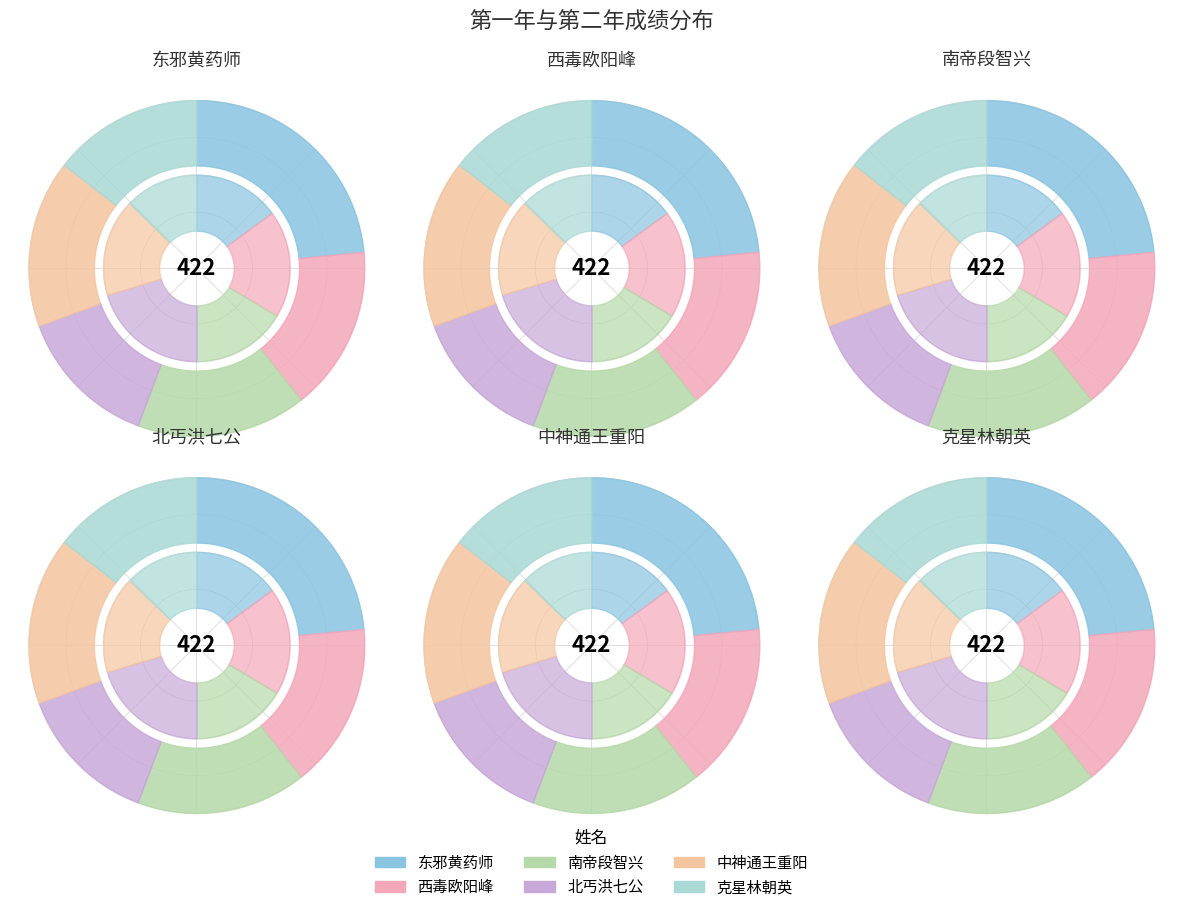

How many segments does this pie chart have?

6